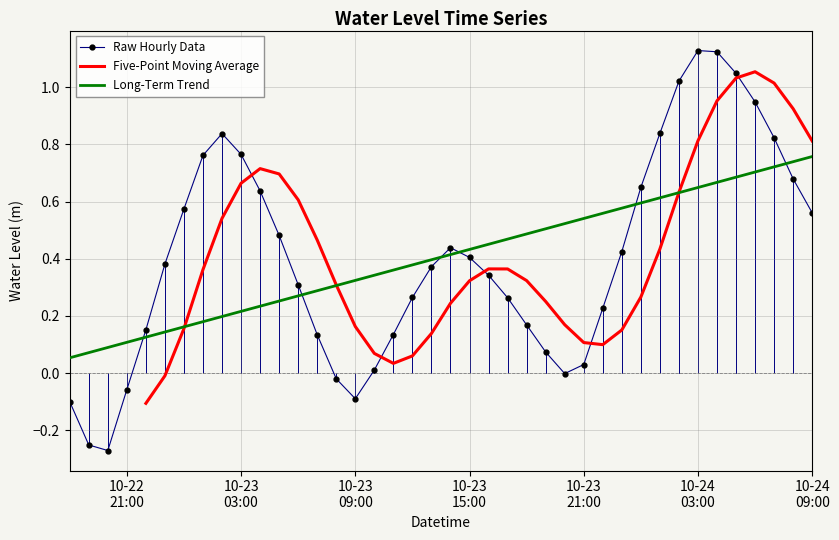

Which category has the lowest value across all series?

2024-10-22 20:00:00